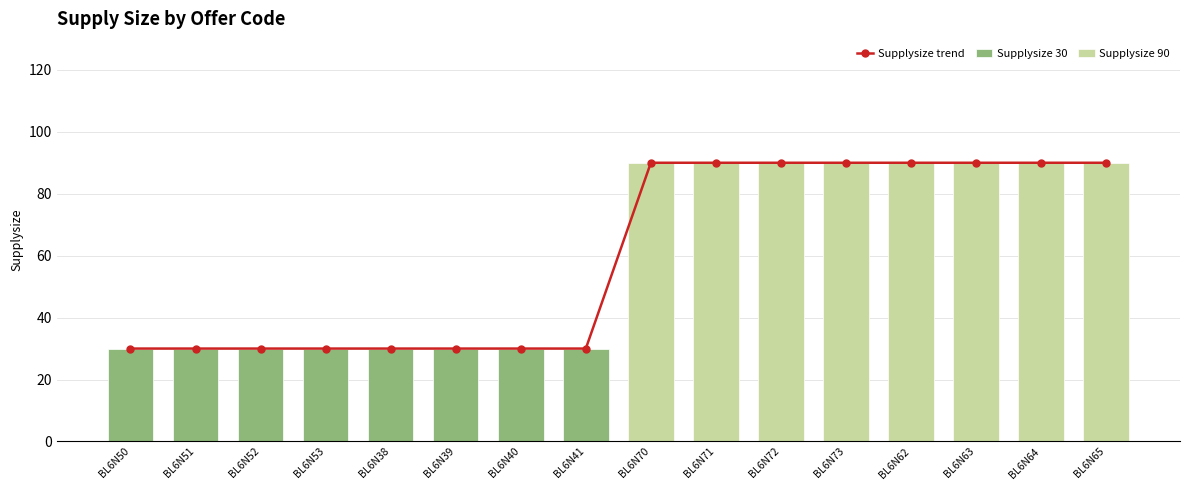

Is it true that Supplysize 90 equals 126 at BL6N38?

False